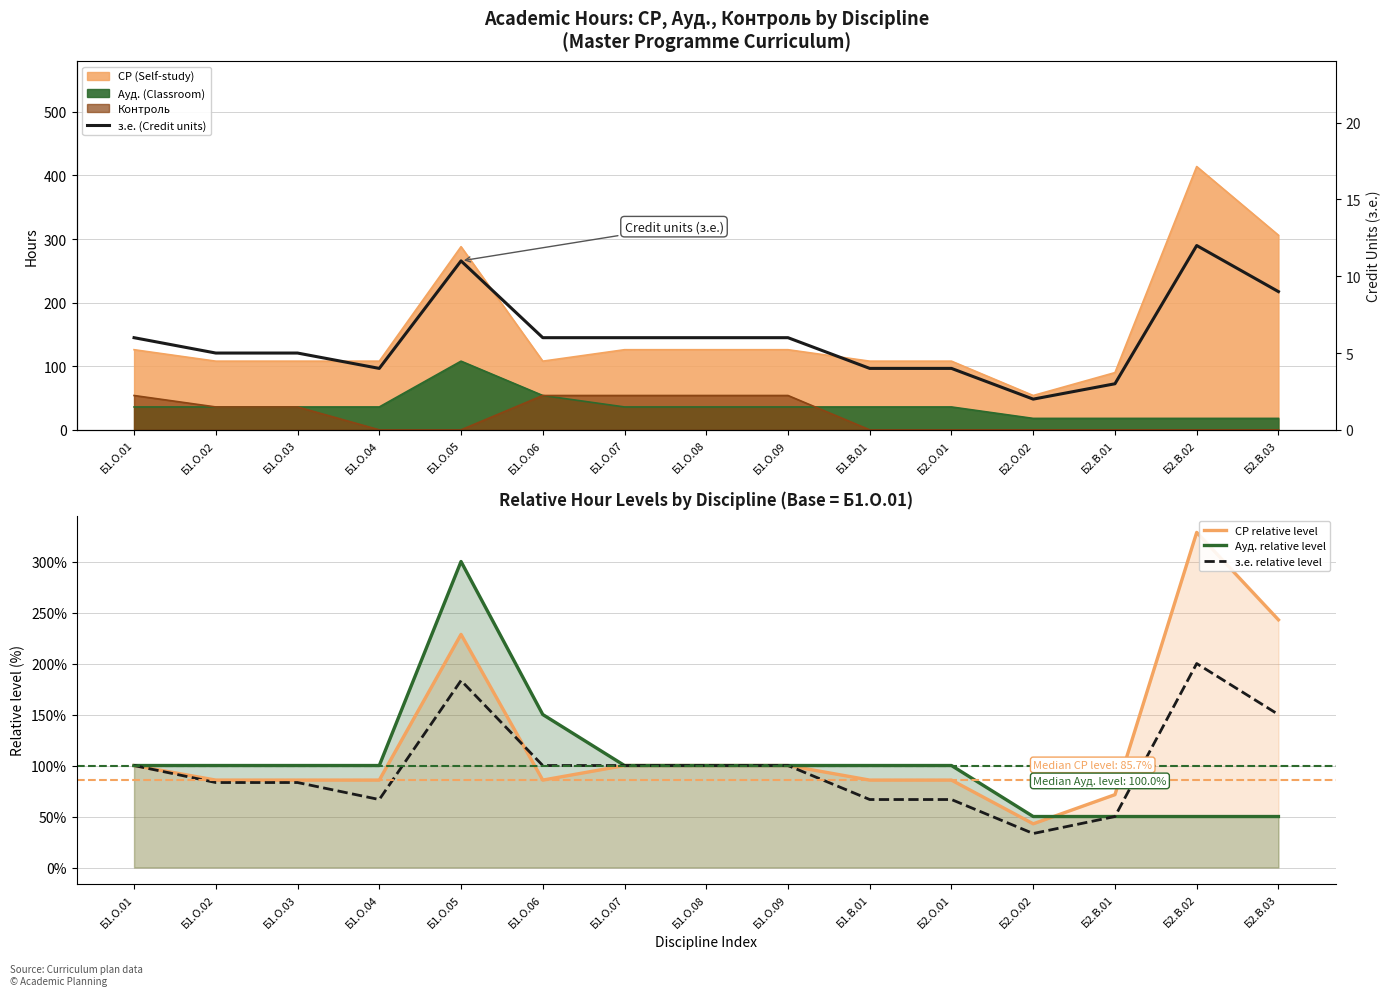

What is the value of the СР relative level point at the 8th from the left?

100.0